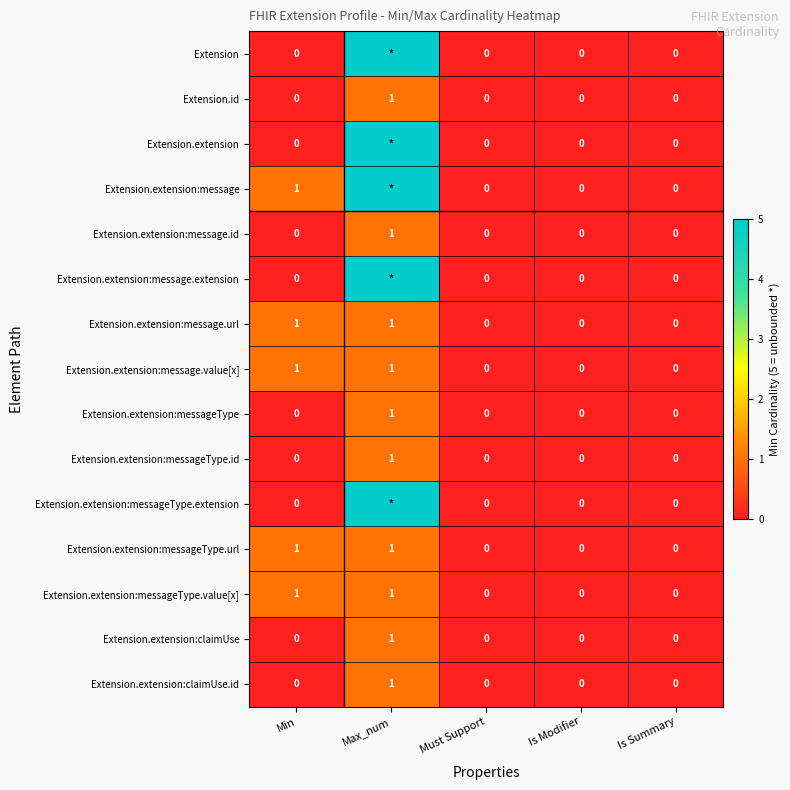

True or false: Extension.extension:claimUse has a value of 0 at Is Modifier.

True